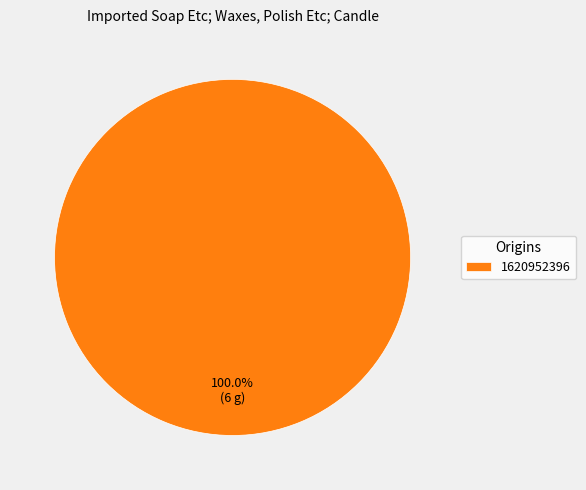

Does 1620952396 account for over 50% of the chart?

Yes